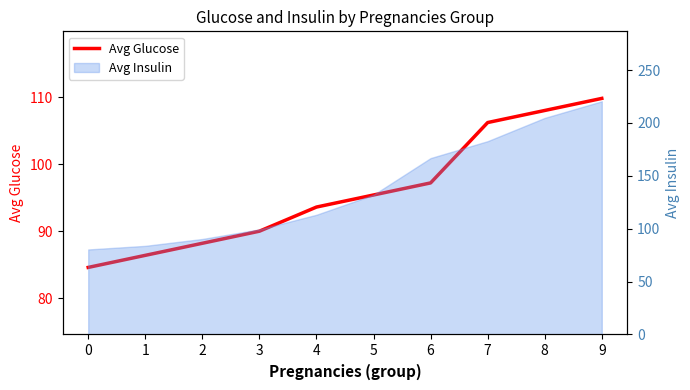

List the labels in order of value, smallest first.

0, 1, 2, 3, 4, 5, 6, 7, 8, 9